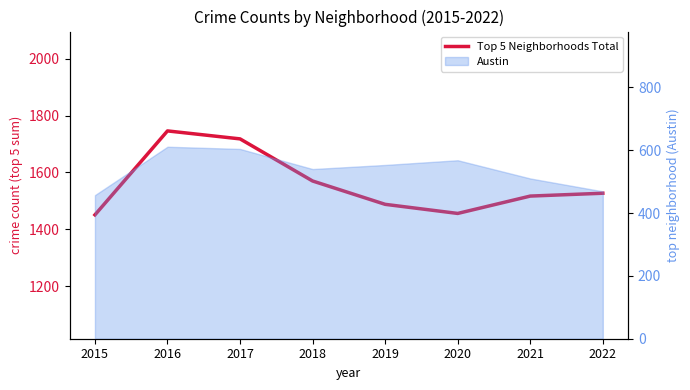

Reading left to right, transcribe all the data shown in this chart.

1451	1746	1718	1570	1488	1456	1517	1527